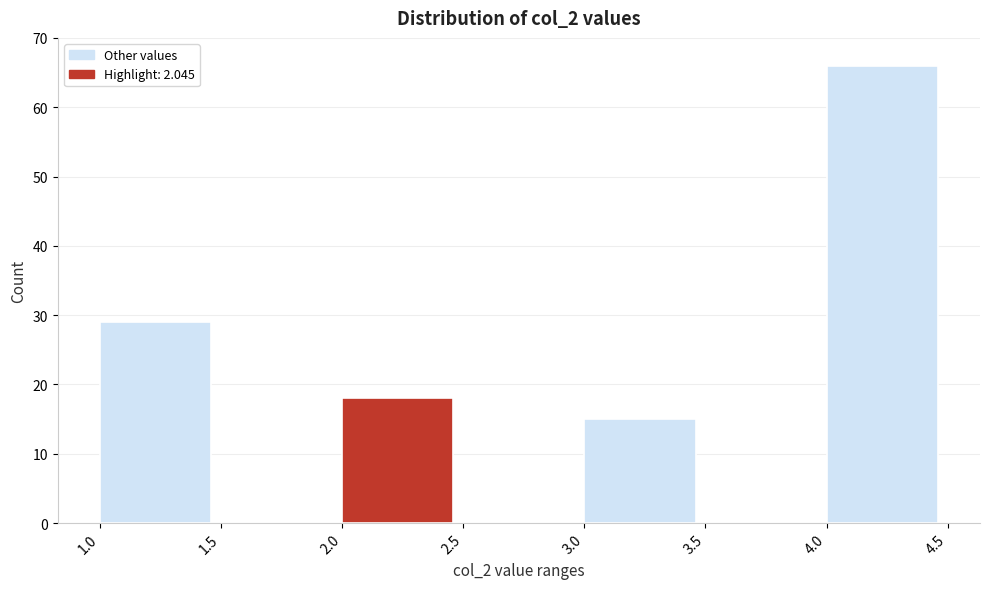

How tall is the bar that spans 4.0 to 4.5 on the x-axis? The values are not printed on the chart, so give them approximately, as read against the axis.

66